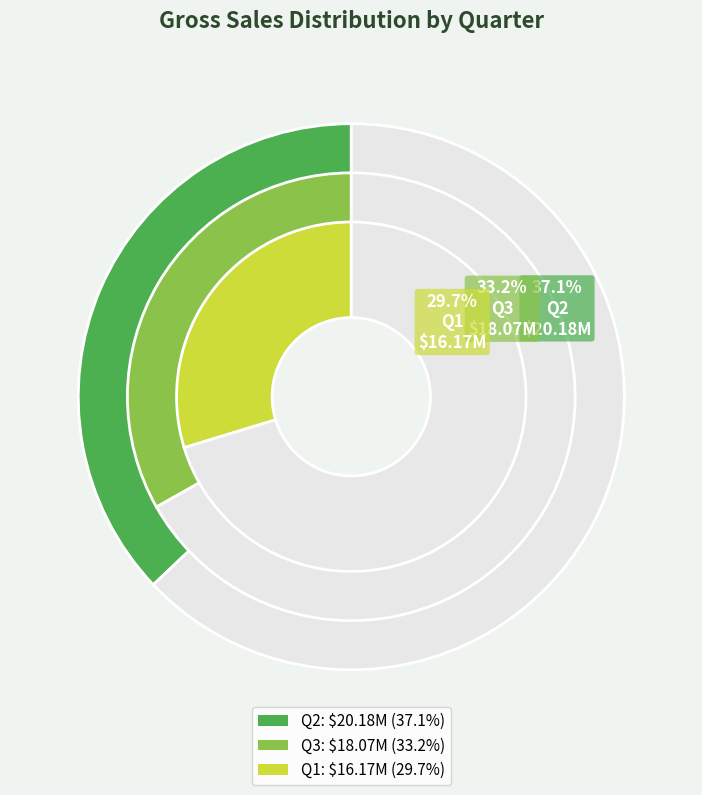

To the nearest percent, what percentage of the pie is Q3?

33%